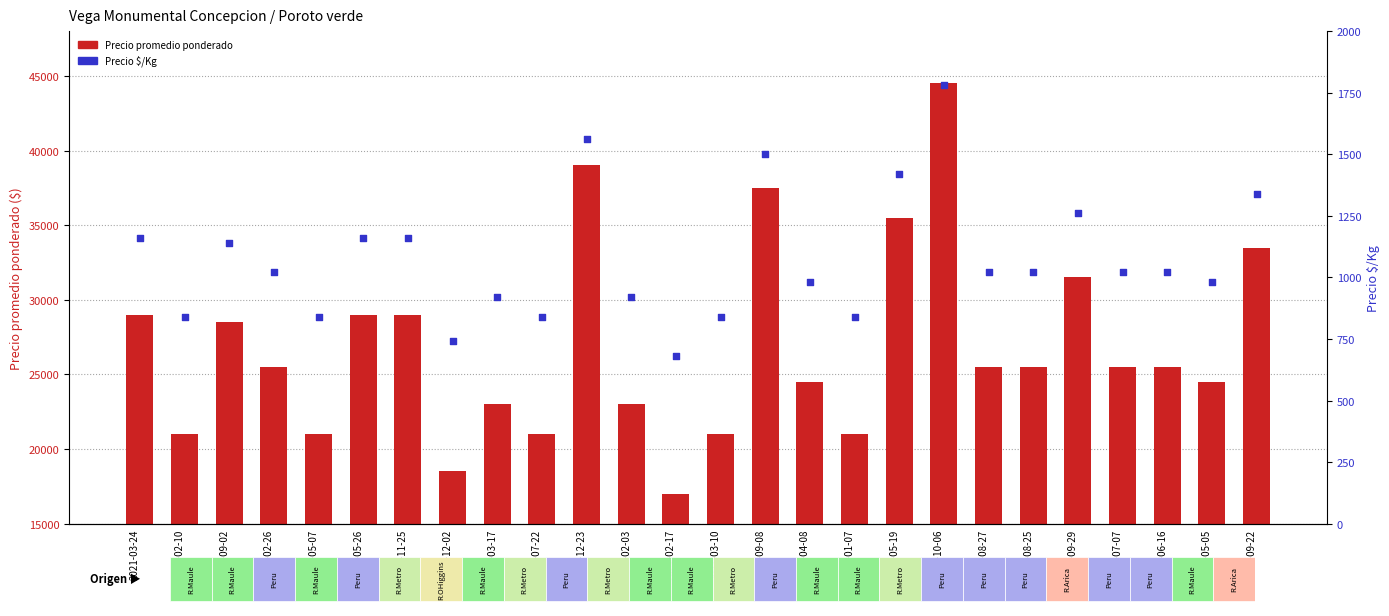

Which series contains the highest Y value?

Precio promedio ponderado